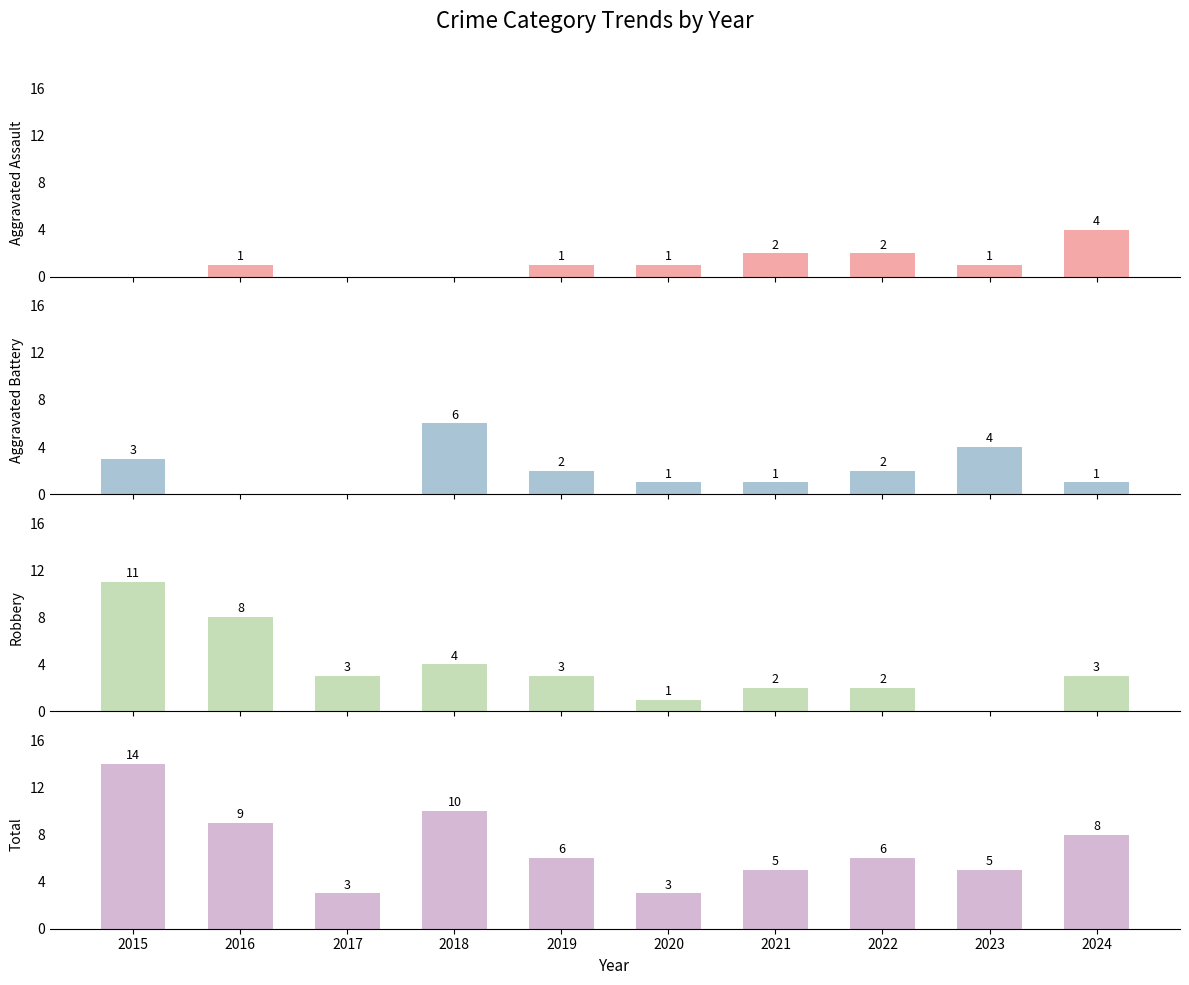

Which series changed the most between 2022 and 2023?

Aggravated Battery